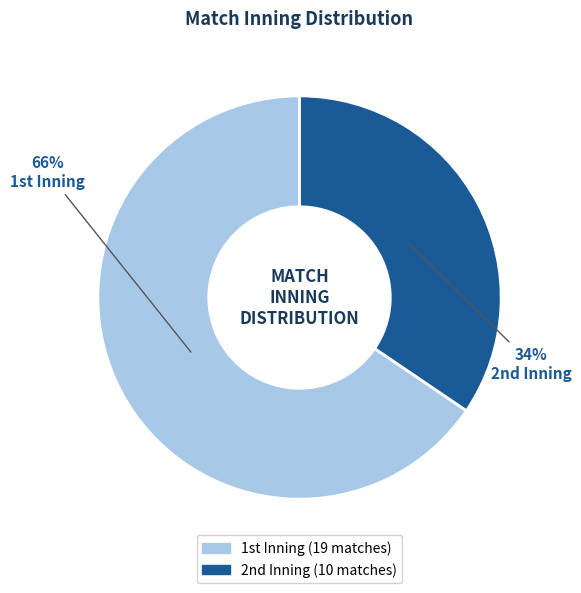

To the nearest percent, what is the average slice percentage?

50%